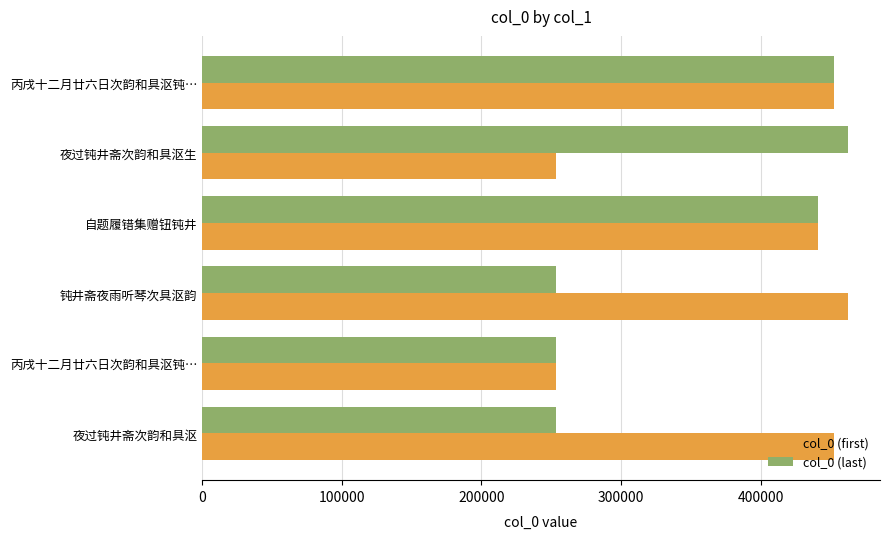

What is the value of the col_0 (first) bar at the 4th from the left?

462303